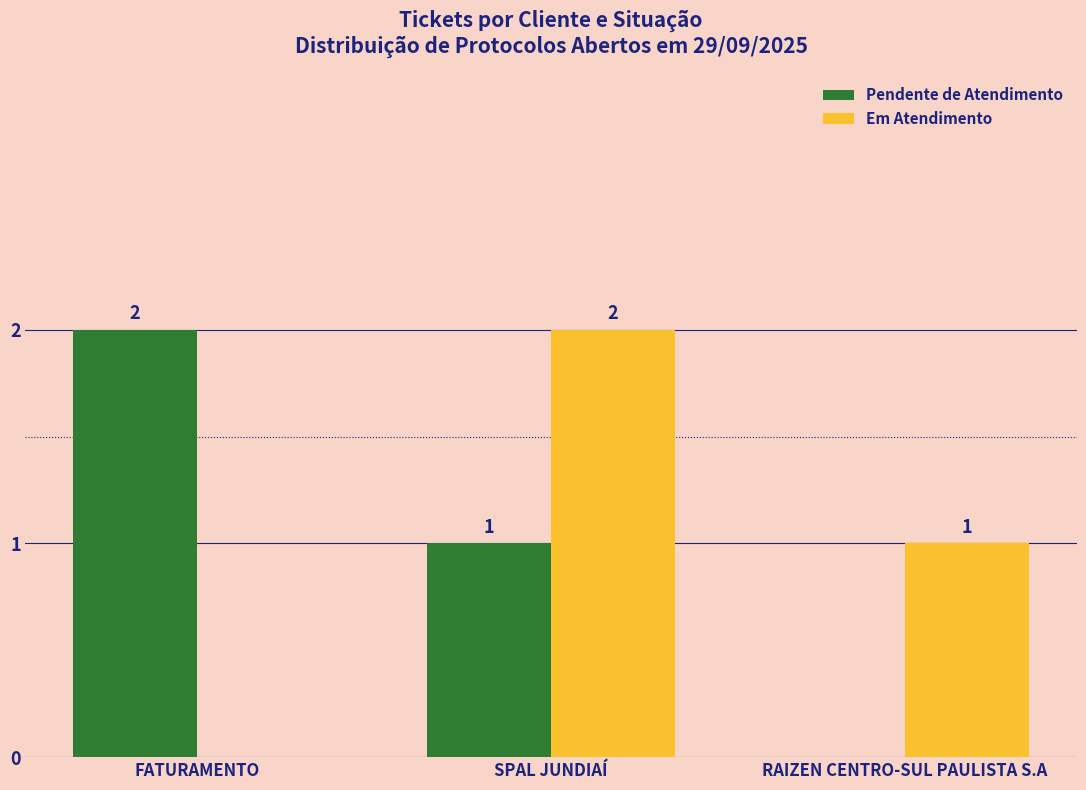

True or false: Pendente de Atendimento has a value of 2 at FATURAMENTO.

True